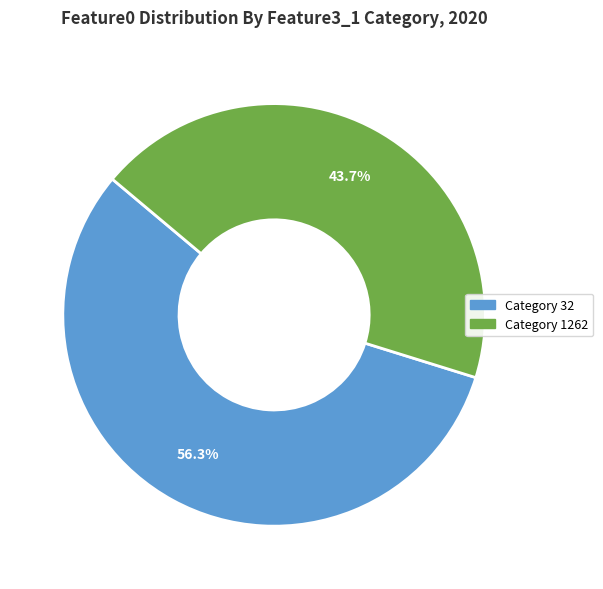

Is there a majority slice in this chart?

Yes